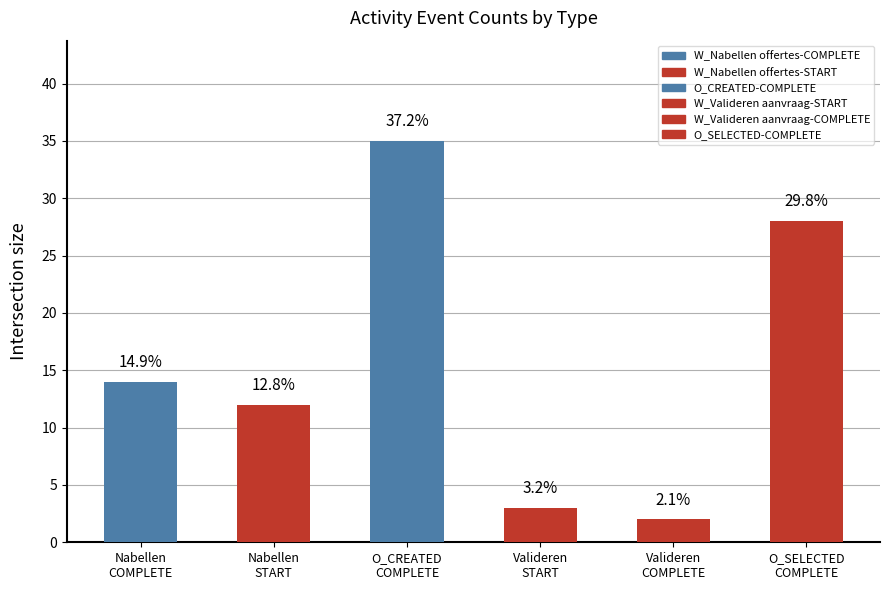

What is the ratio of the value at Nabellen
COMPLETE to the value at O_CREATED
COMPLETE?

0.4